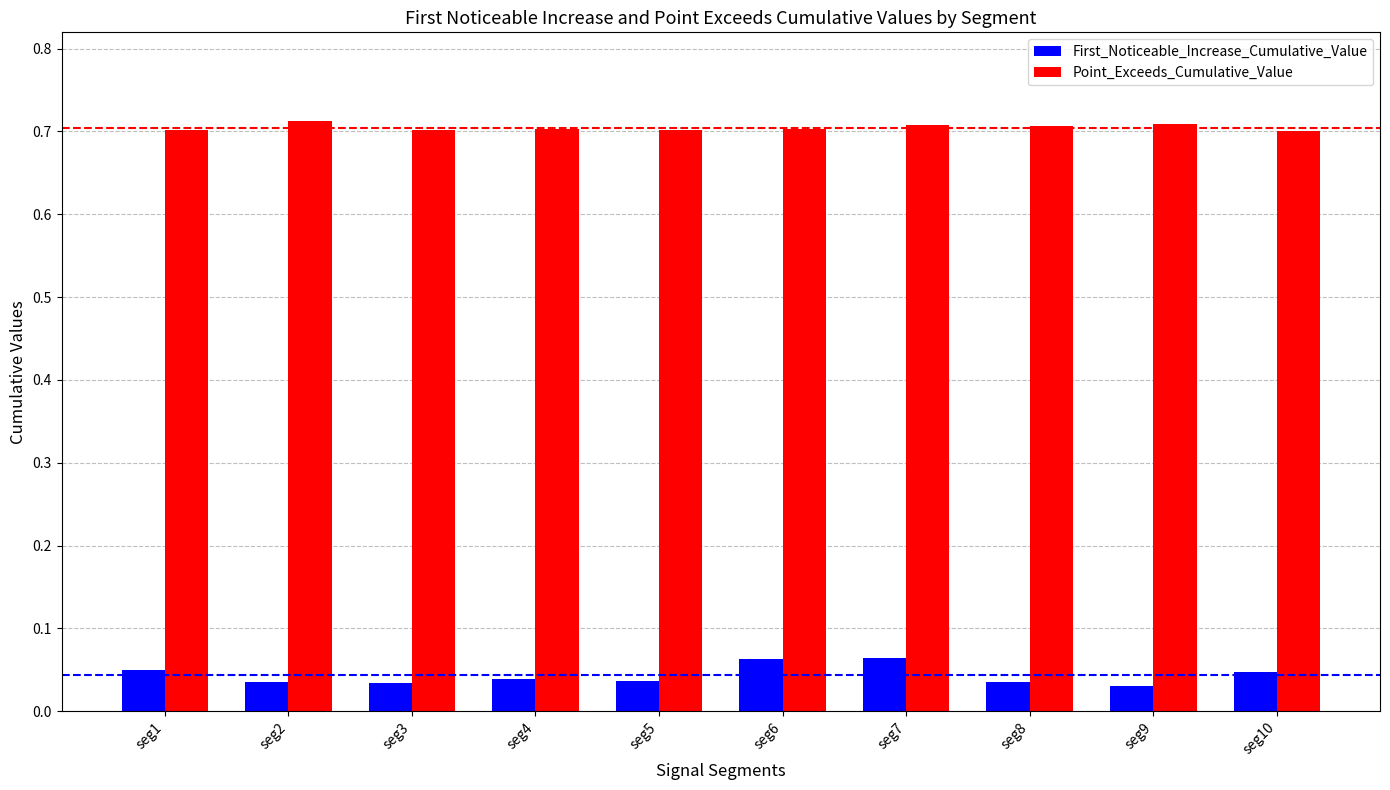

Which series has the widest spread of values?

First_Noticeable_Increase_Cumulative_Value